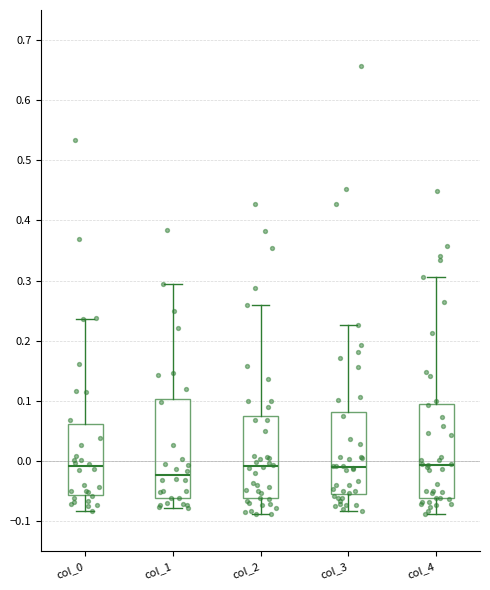

Reading left to right, read every box against the y-axis: the position of its median line, the range the box covers, and the ends of its whiskers. The values are not printed on the chart, so give them approximately, as read against the axis.

col_0: median -0.01, box -0.06 to 0.06, whiskers -0.08 to 0.24
col_1: median -0.02, box -0.06 to 0.10, whiskers -0.08 to 0.29
col_2: median -0.01, box -0.06 to 0.07, whiskers -0.09 to 0.26
col_3: median -0.01, box -0.05 to 0.08, whiskers -0.08 to 0.23
col_4: median -0.01, box -0.06 to 0.09, whiskers -0.09 to 0.31